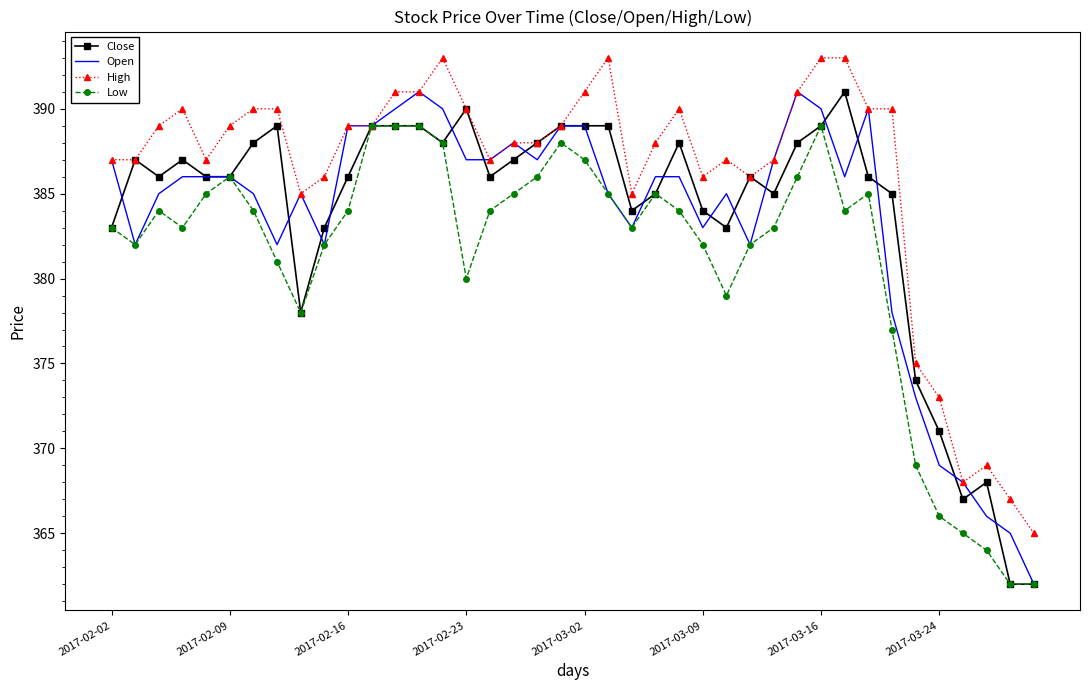

What is the sum of all Open values?

15337